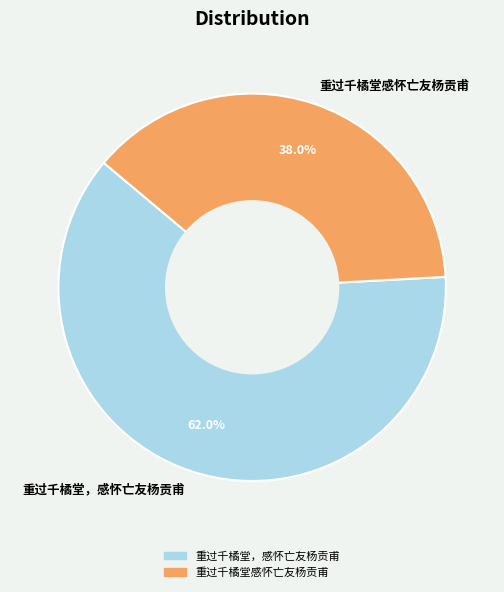

The 重过千橘堂感怀亡友杨贡甫 slice represents 52% of the pie. True or false?

False